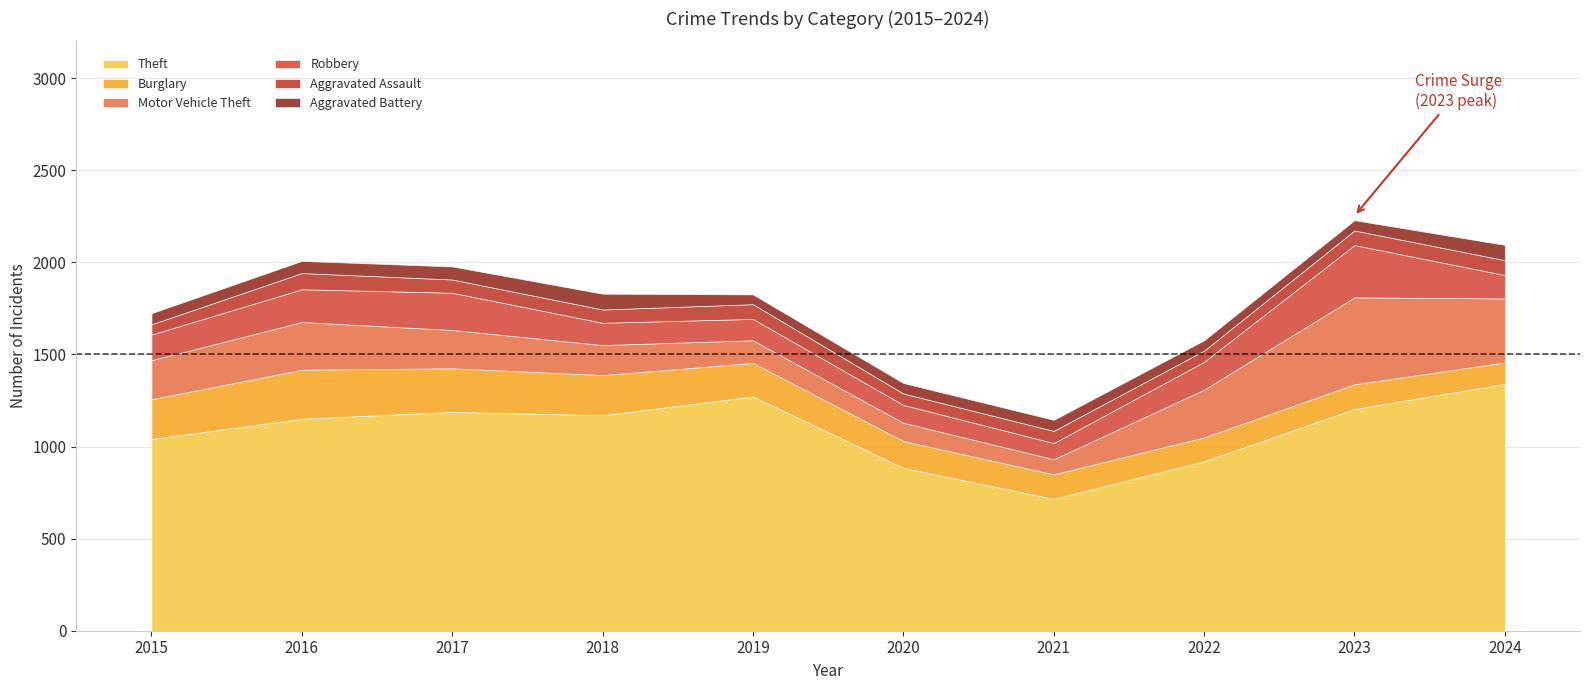

Reading left to right, list all the values displayed in this chart.

Theft: 2015=1041	2016=1151	2017=1188	2018=1170	2019=1272	2020=884	2021=716	2022=920	2023=1204	2024=1340
Burglary: 2015=216	2016=266	2017=237	2018=218	2019=182	2020=146	2021=133	2022=130	2023=134	2024=117
Motor Vehicle Theft: 2015=212	2016=259	2017=208	2018=163	2019=123	2020=99	2021=82	2022=259	2023=472	2024=347
Robbery: 2015=139	2016=178	2017=202	2018=121	2019=116	2020=97	2021=88	2022=151	2023=284	2024=127
Aggravated Assault: 2015=56	2016=88	2017=72	2018=72	2019=80	2020=62	2021=66	2022=61	2023=79	2024=81
Aggravated Battery: 2015=60	2016=66	2017=71	2018=86	2019=53	2020=57	2021=60	2022=56	2023=56	2024=83